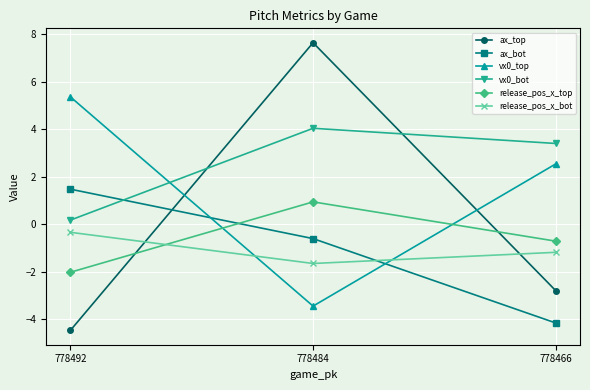

At how many categories does at least one series exceed 2?

3